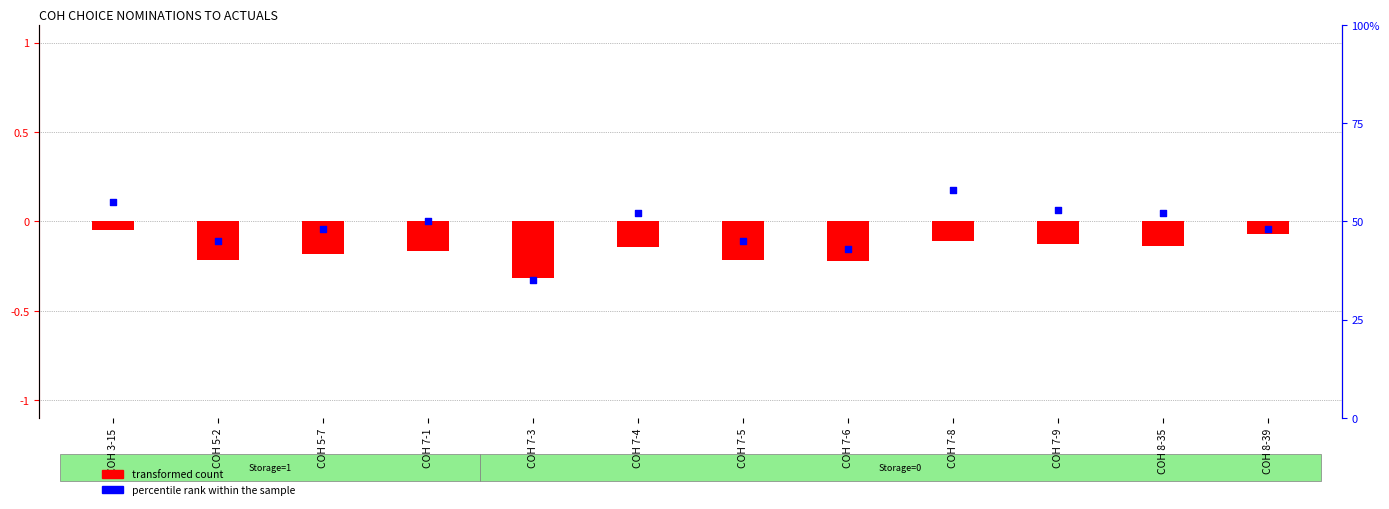

Which series has the largest total across all categories?

percentile rank within the sample